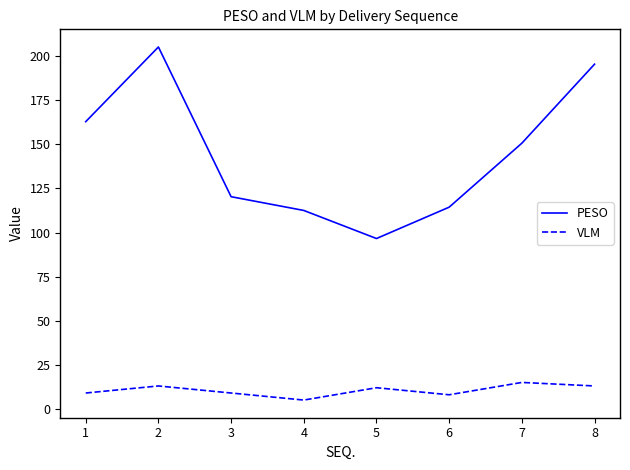

Between 5 and 7, which series saw the biggest shift?

PESO